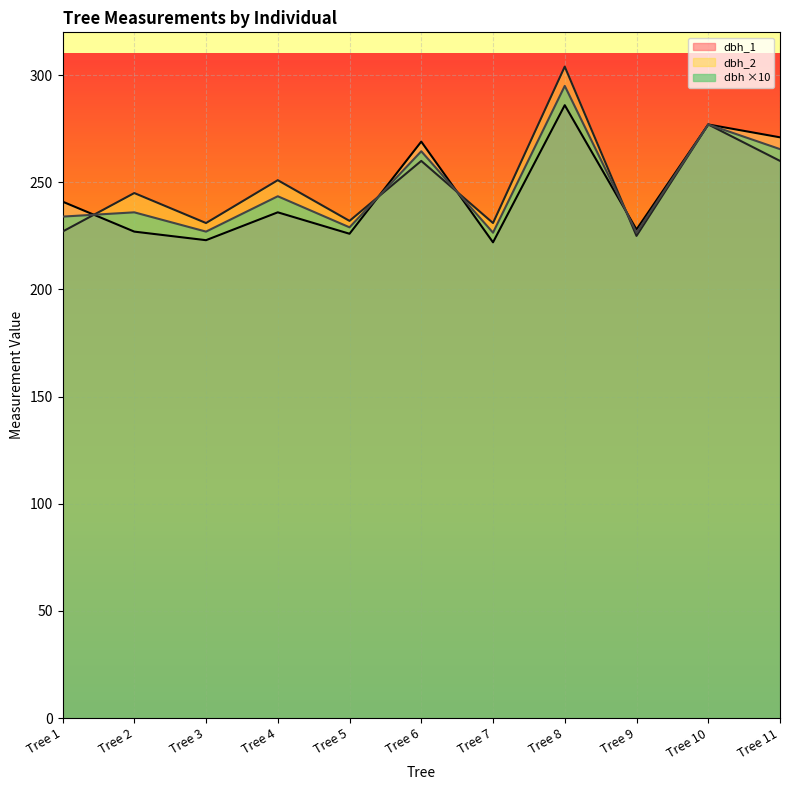

How many values in the dbh series are below 236?

5